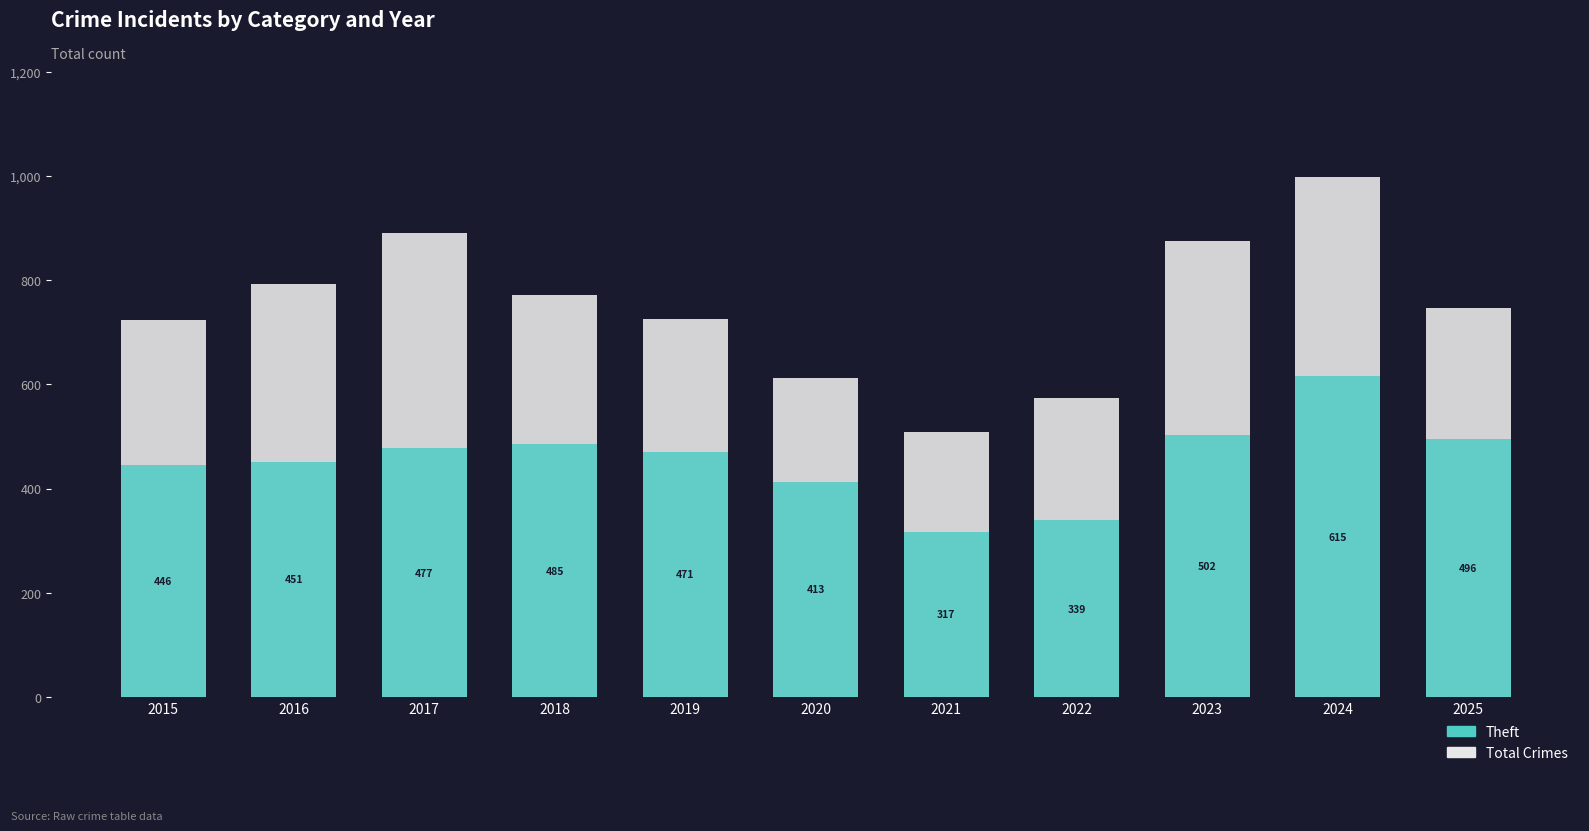

What is the sum of the Theft values at 2019 and 2022?

810